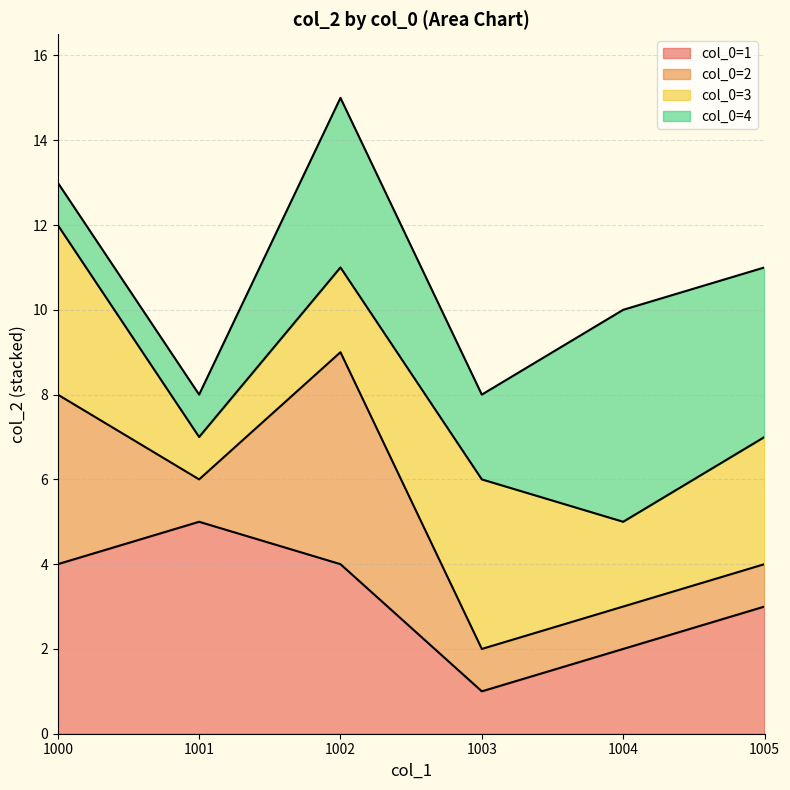

True or false: col_0=1 has a value of 7 at 1002.

False